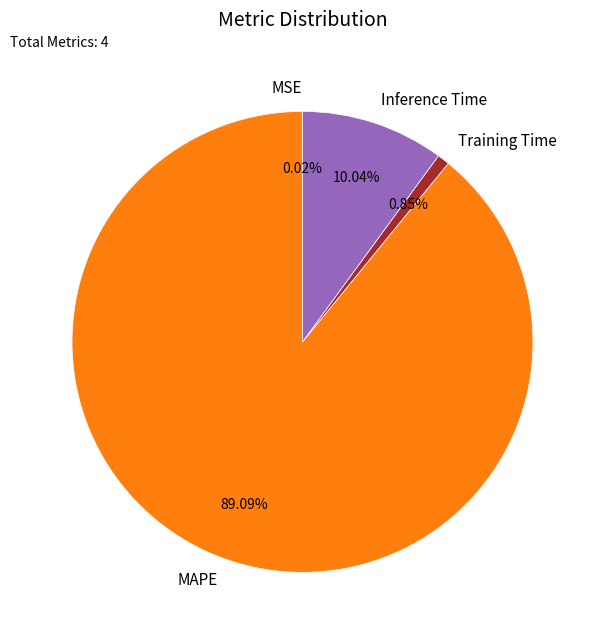

Which category has the biggest portion of the pie?

MAPE